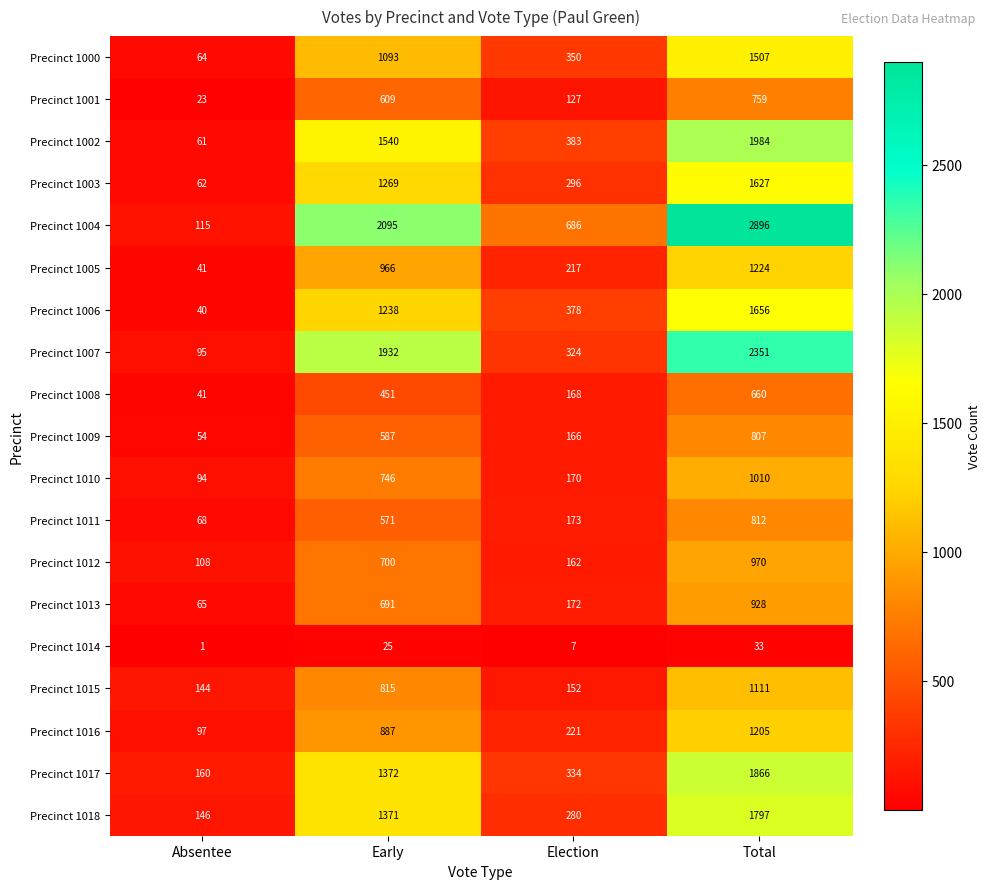

Count the Precinct 1009 values in the range 166 to 807.

3